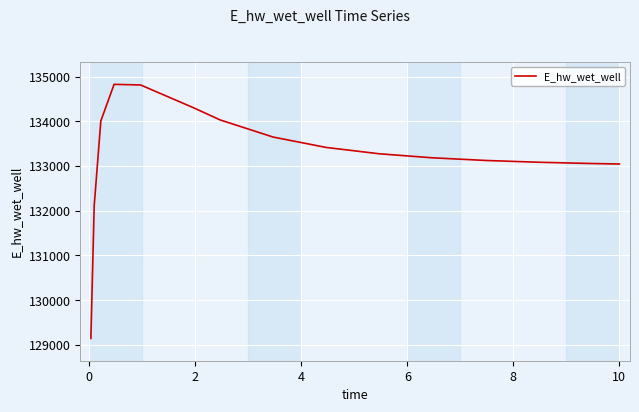

What is the smallest value displayed?

129144.9